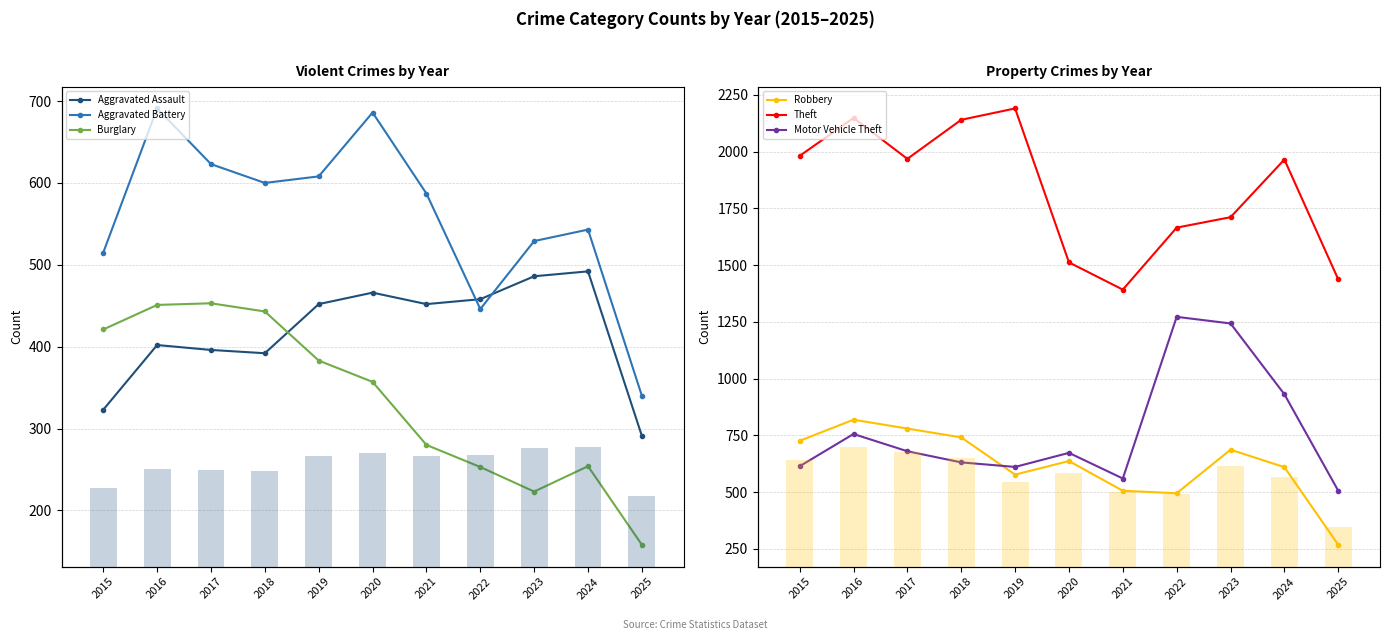

What is the spread (max minus min) of values at 2017?

1572